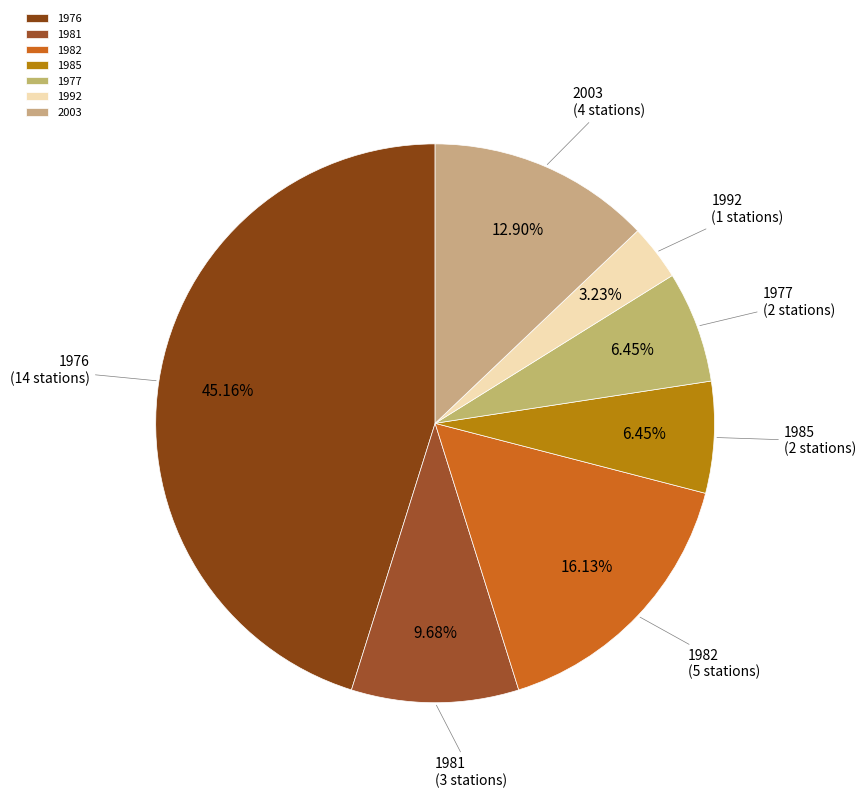

Between 1977 and 1981, which is larger?

1981